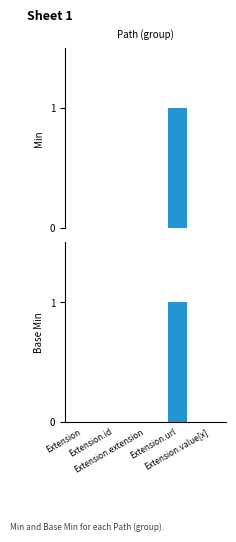

Which series has the widest spread of values?

Min